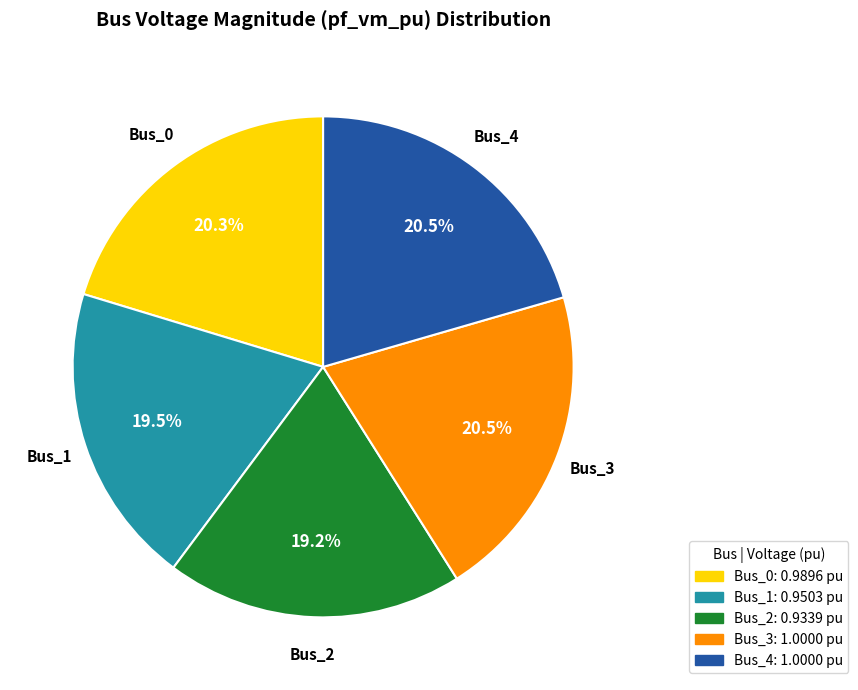

How many segments does this pie chart have?

5